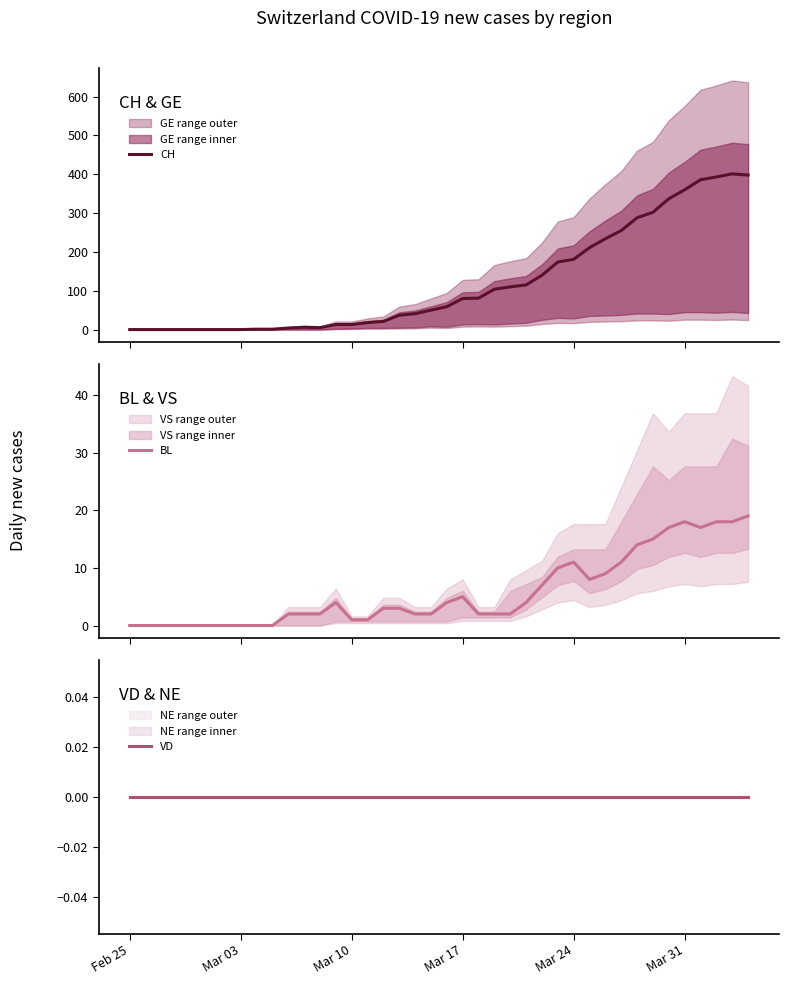

At how many categories does at least one series exceed 188?

11